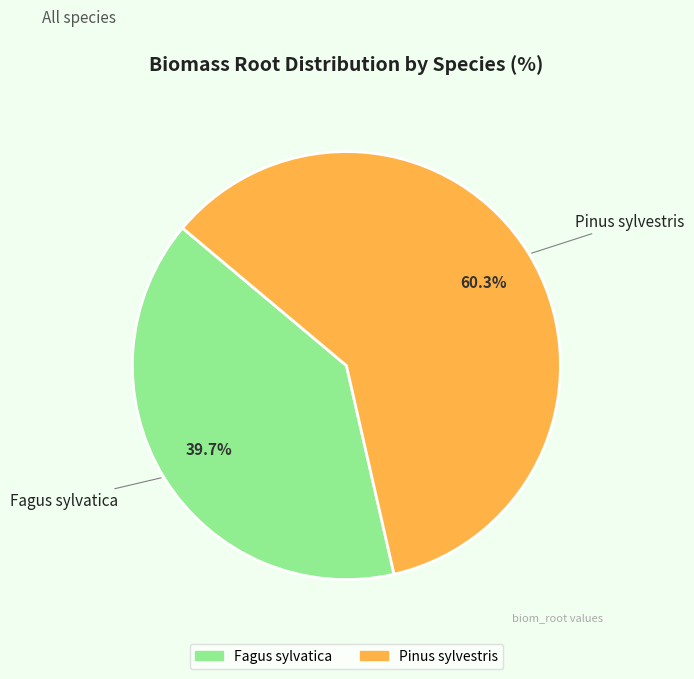

The Pinus sylvestris slice represents 48% of the pie. True or false?

False